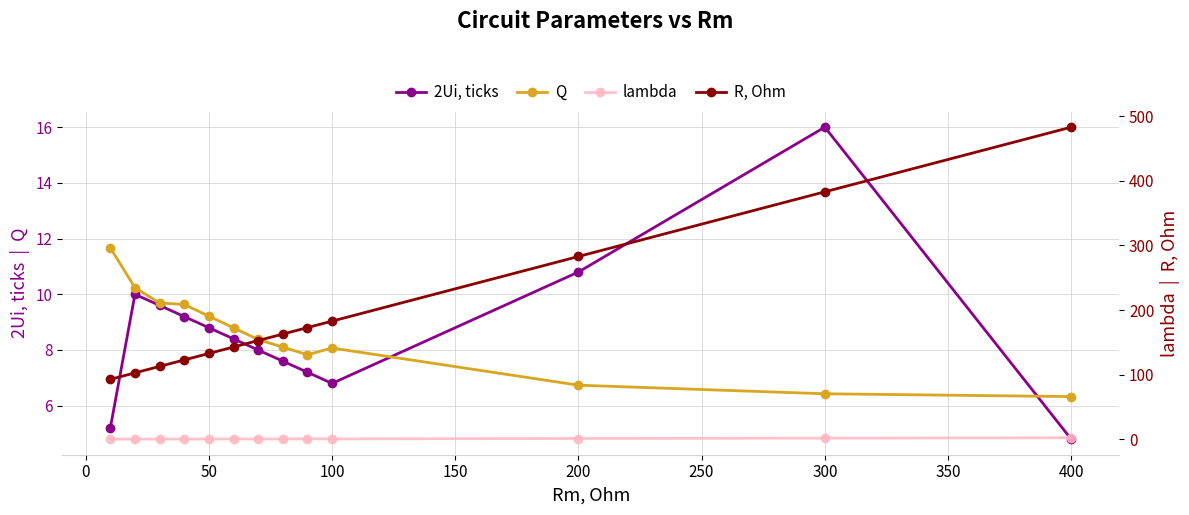

Which series has the largest range (max minus min)?

R, Ohm